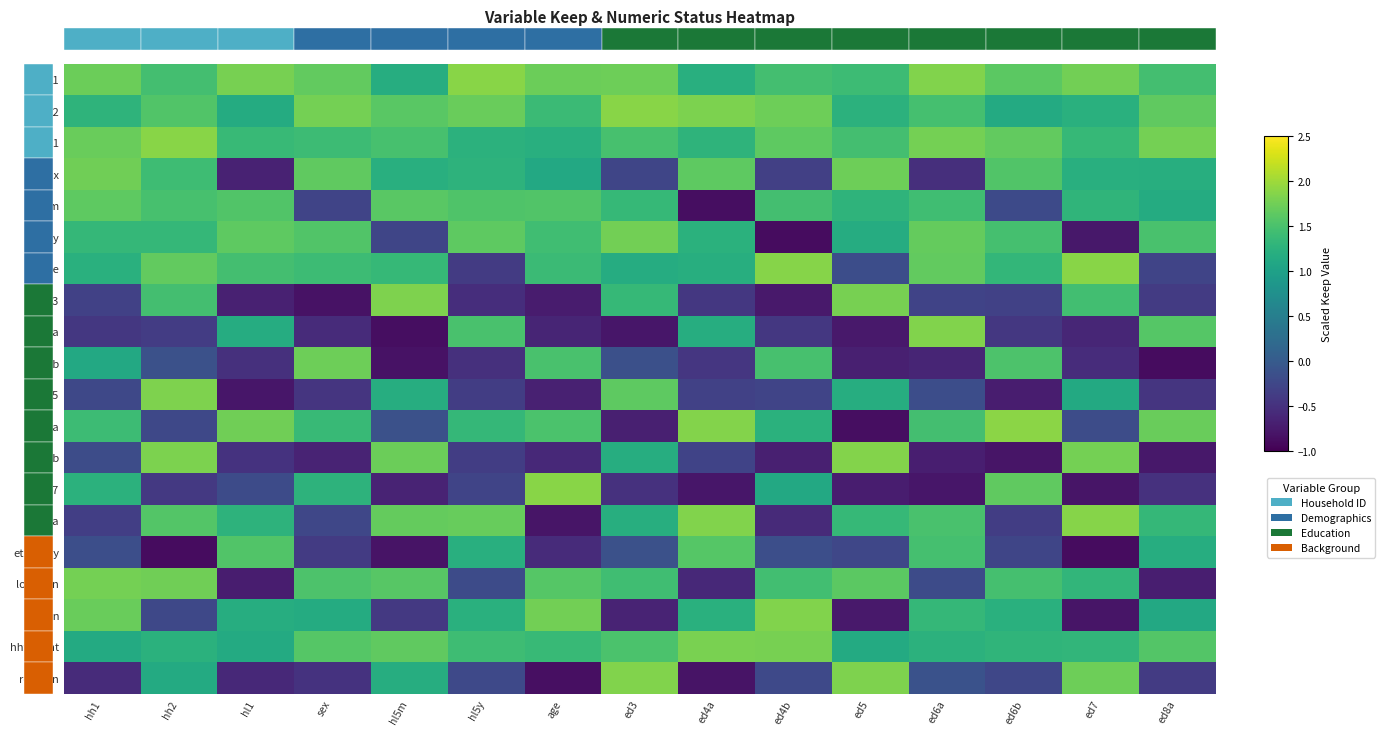

How many data points in ed3 are above 0?

5